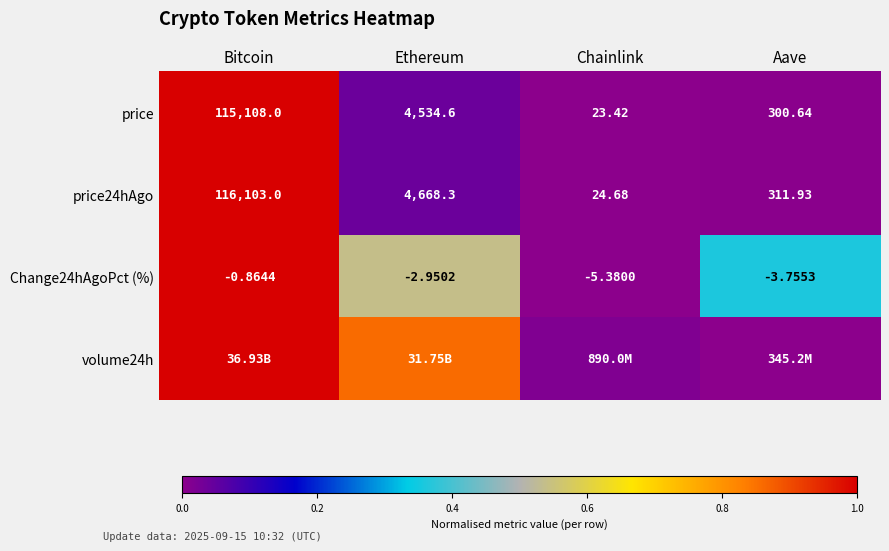

Is the value of price at Aave greater than the value of price24hAgo at Aave?

No